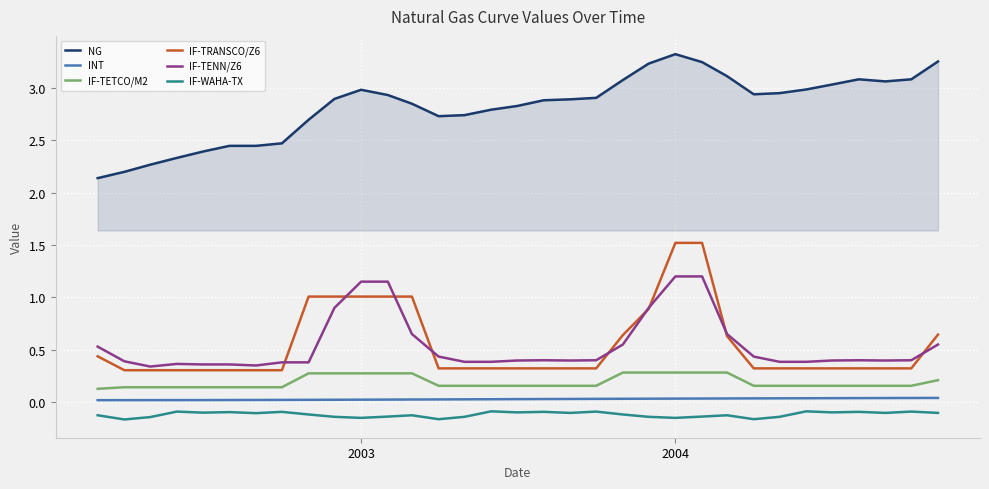

True or false: IF-TETCO/M2 and INT intersect in this chart.

False